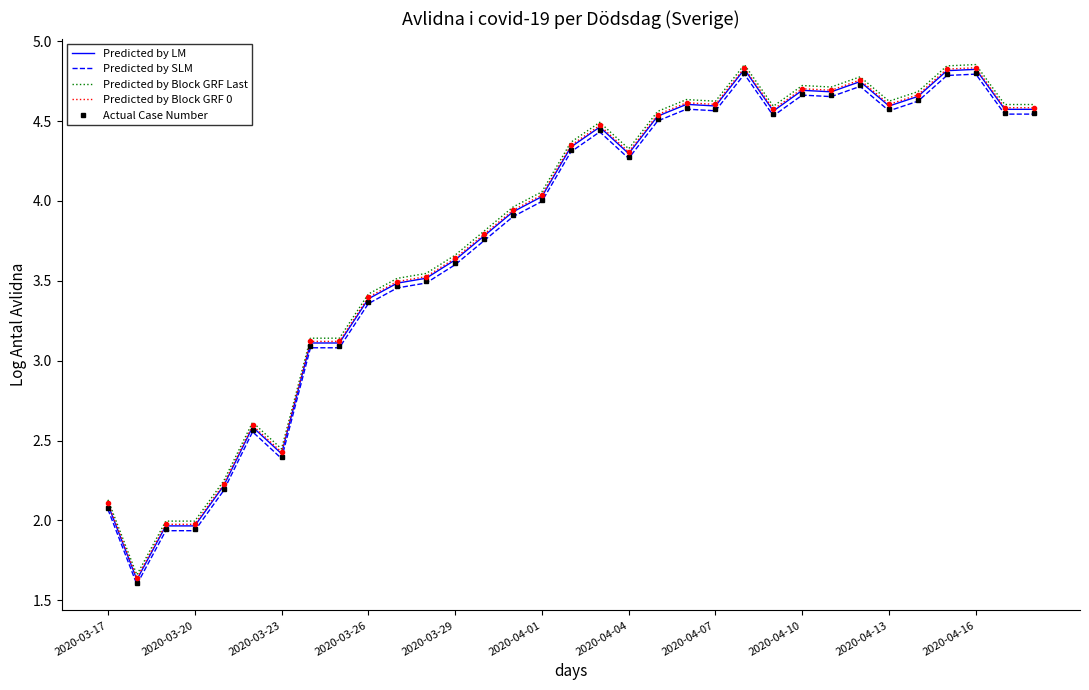

True or false: Predicted by SLM and Predicted by Block GRF 0 intersect in this chart.

False